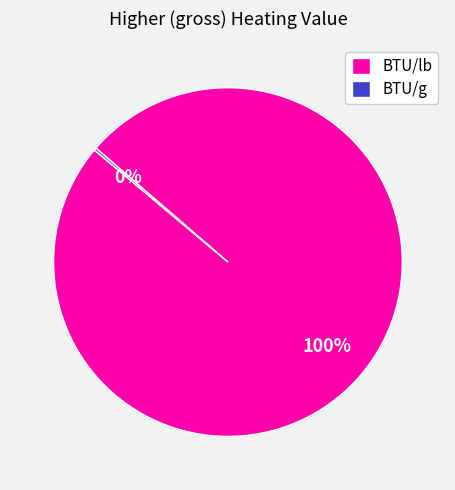

True or false: BTU/lb accounts for 94% of the total.

False